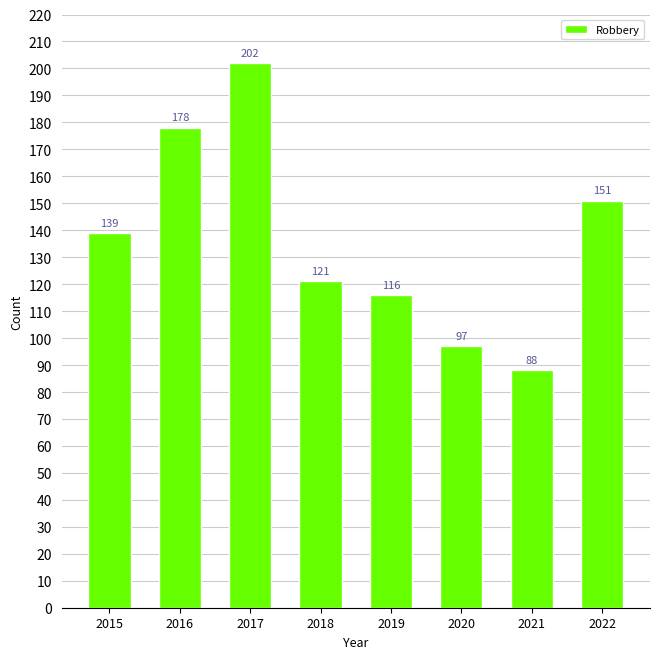

Reading right to left, list all the values displayed in this chart.

2022=151	2021=88	2020=97	2019=116	2018=121	2017=202	2016=178	2015=139